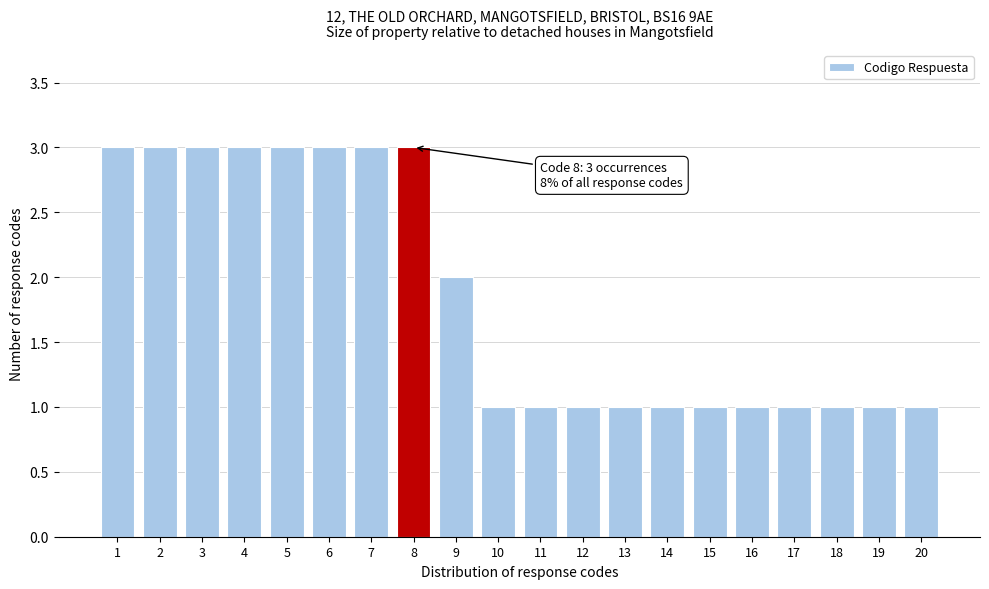

Reading left to right, list all the values displayed in this chart.

3	3	3	3	3	3	3	3	2	1	1	1	1	1	1	1	1	1	1	1